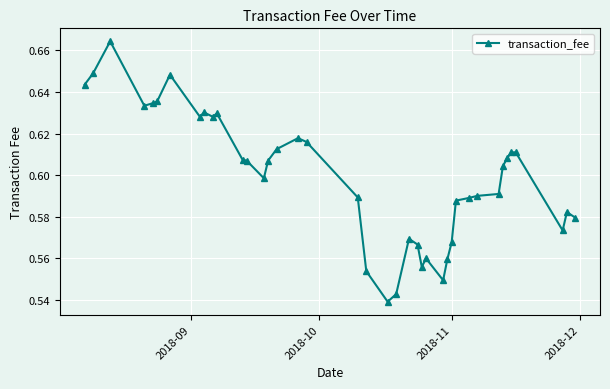

True or false: the data has more than 0 interior local peaks.

True